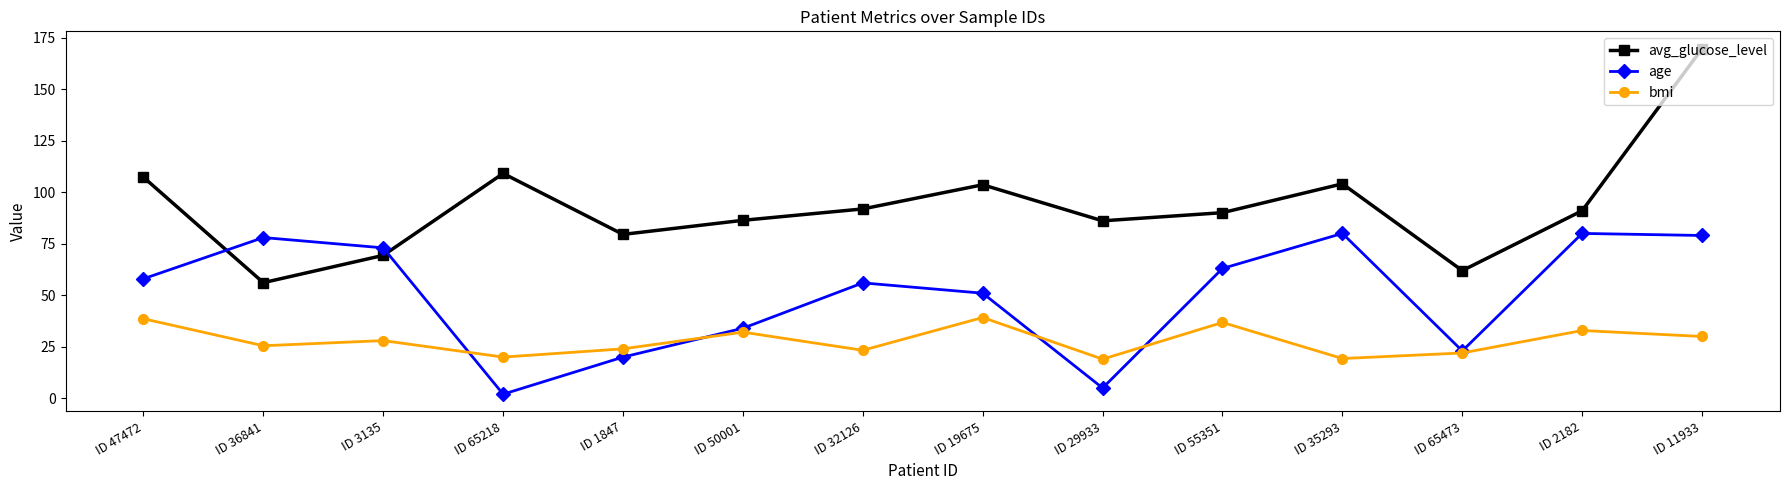

What is the spread (max minus min) of values at ID 65473?

40.0